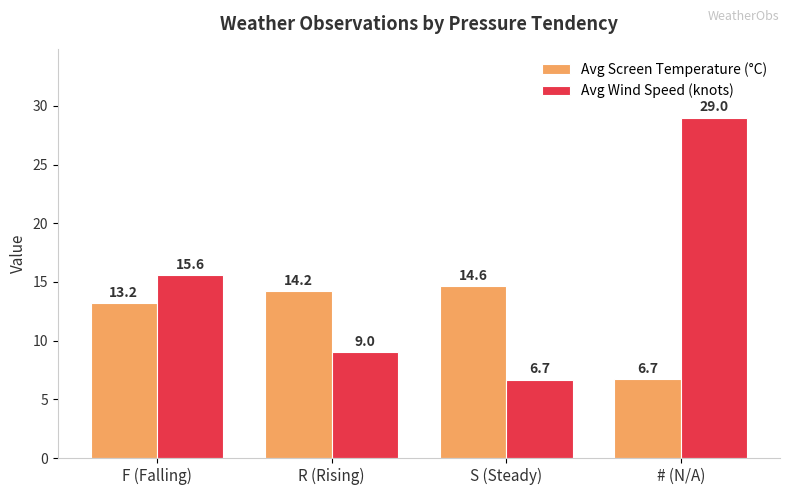

What is the label of the 1st bar from the left?

F (Falling)